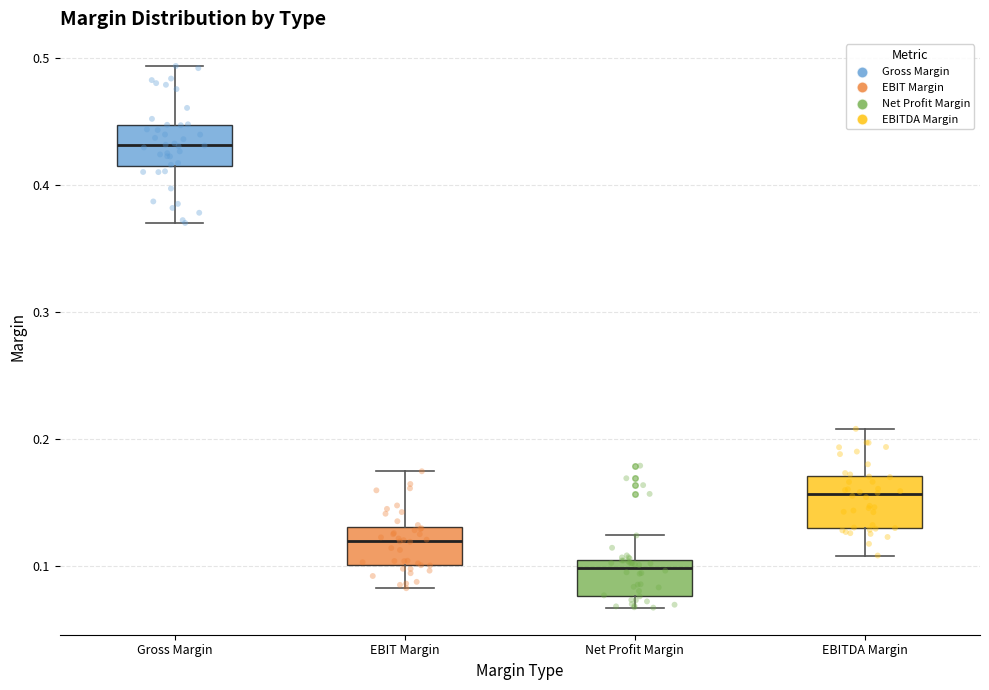

Reading left to right, read every box against the y-axis: the position of its median line, the range the box covers, and the ends of its whiskers. The values are not printed on the chart, so give them approximately, as read against the axis.

Gross Margin: median 0.43, box 0.41 to 0.45, whiskers 0.37 to 0.49
EBIT Margin: median 0.12, box 0.10 to 0.13, whiskers 0.08 to 0.17
Net Profit Margin: median 0.10, box 0.08 to 0.11, whiskers 0.07 to 0.12
EBITDA Margin: median 0.16, box 0.13 to 0.17, whiskers 0.11 to 0.21